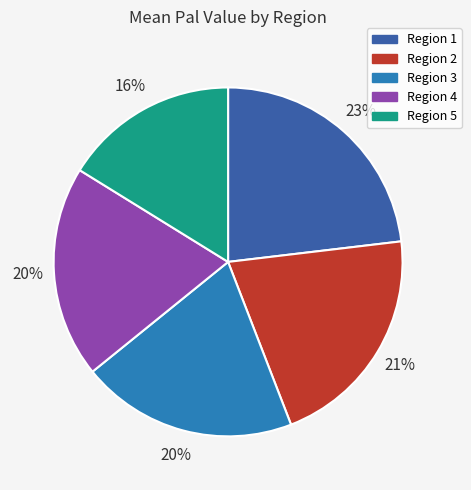

Is the sum of Region 2 and Region 1 greater than half?

No